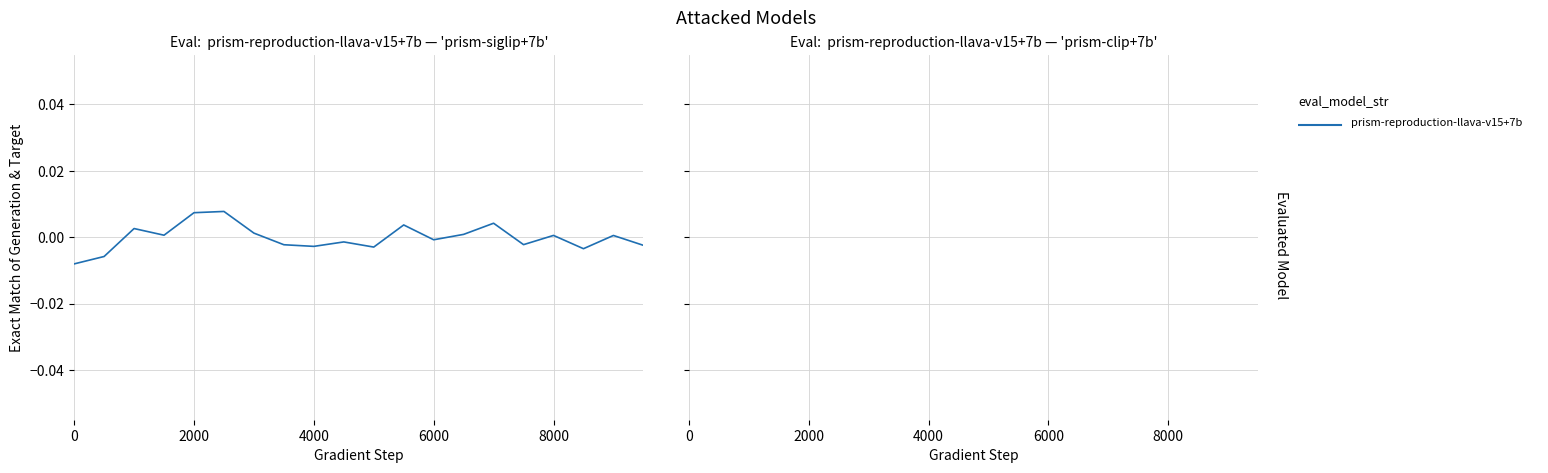

Which label corresponds to the largest value in the chart?

2000